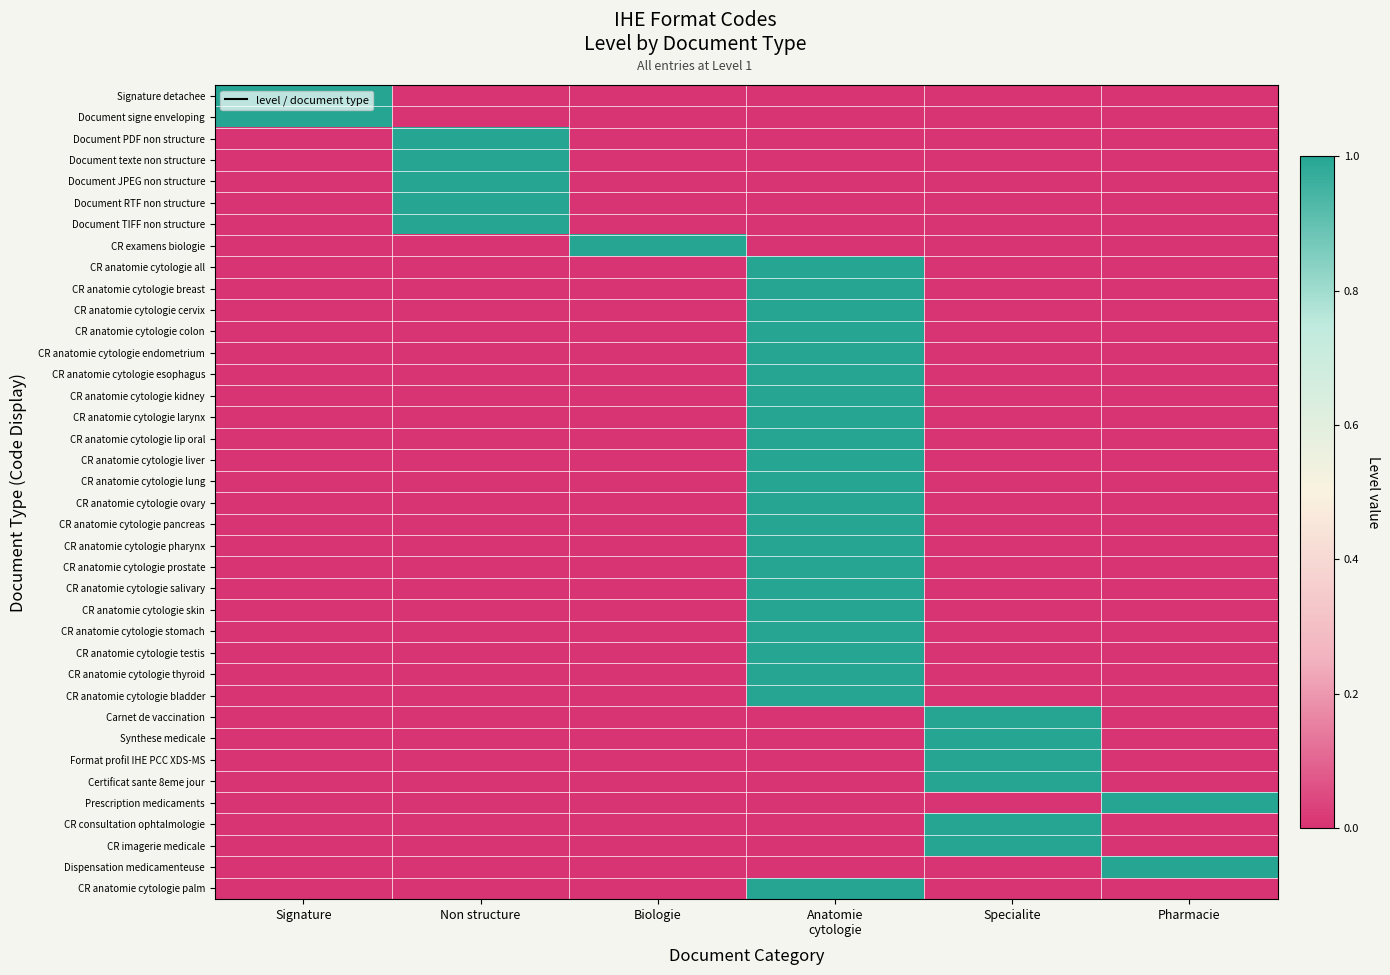

What is the difference between the highest and lowest values at Non structure?

1